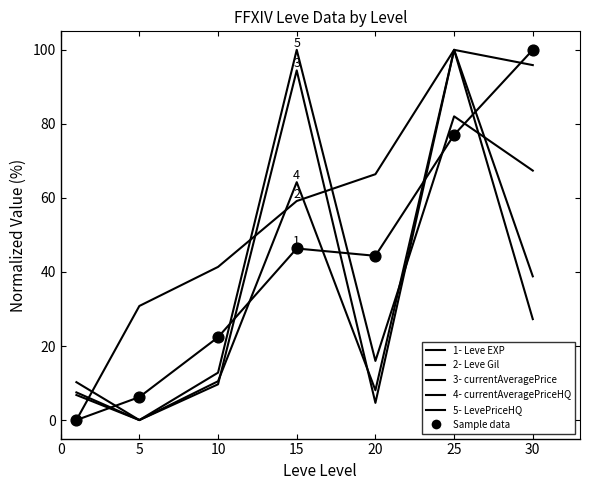

Is this an area chart (filled region under the line)?

No